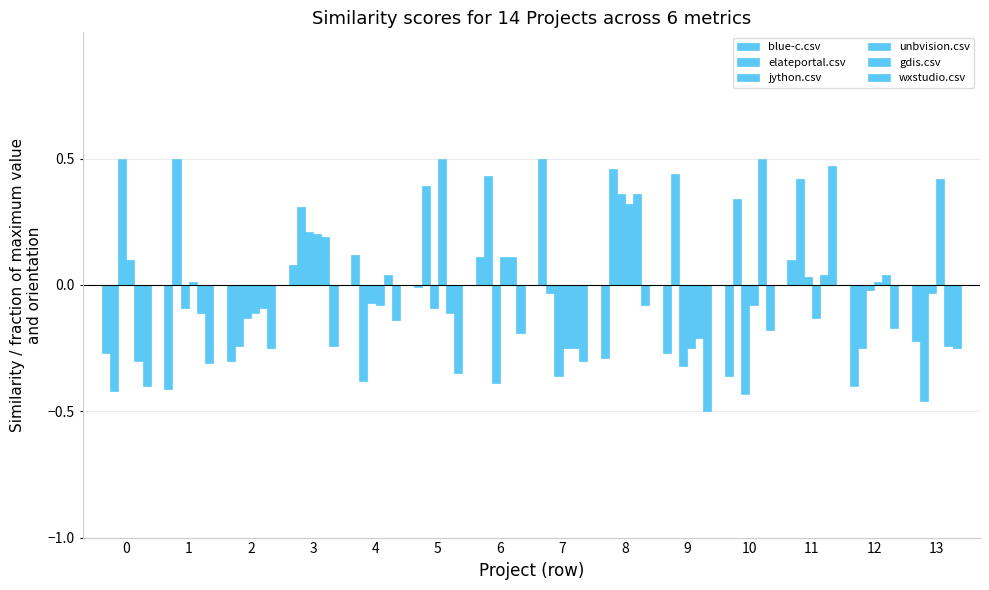

What is the total value across all series at 3?

0.7